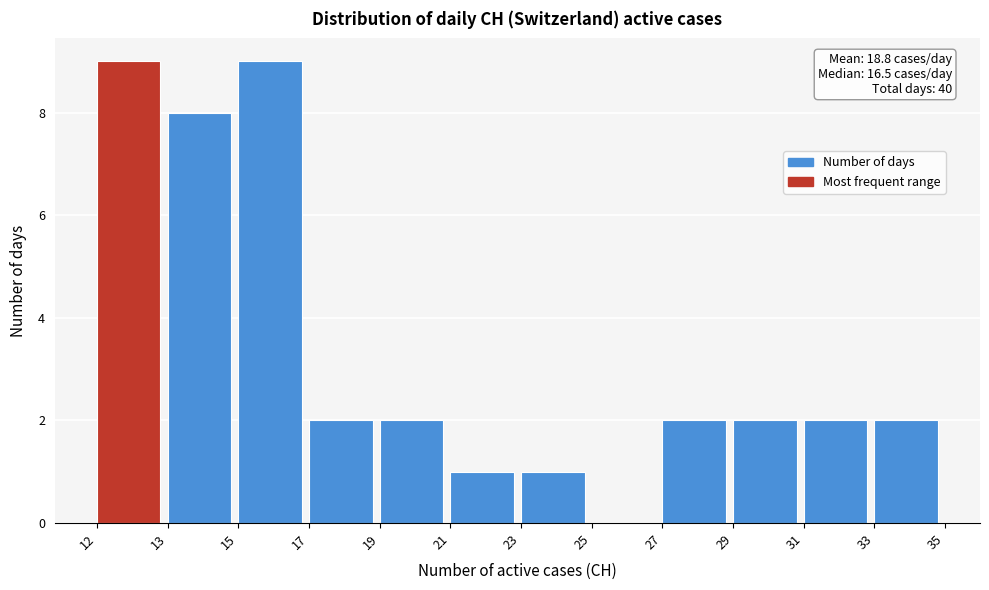

Reading left to right, what are all the values shown in this chart?

12=9	13=8	15=9	17=2	19=2	21=1	23=1	25=0	27=2	29=2	31=2	33=2